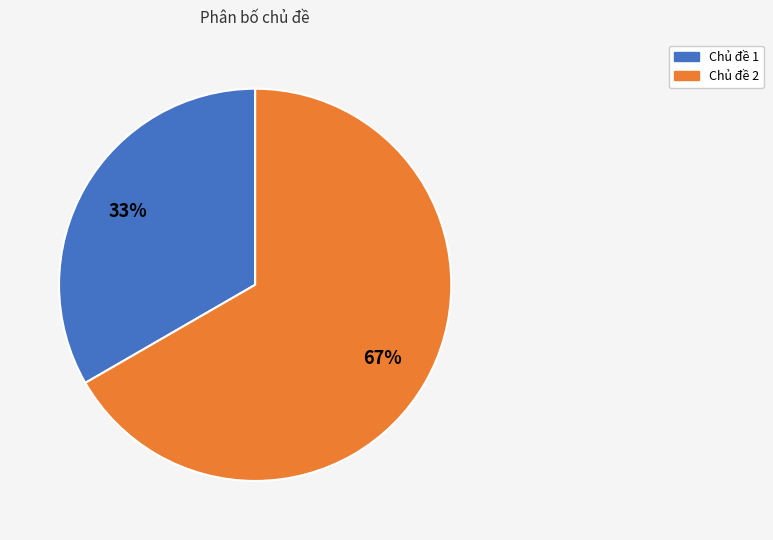

To the nearest percent, what is the combined percentage of Chủ đề 1 and Chủ đề 2?

100%